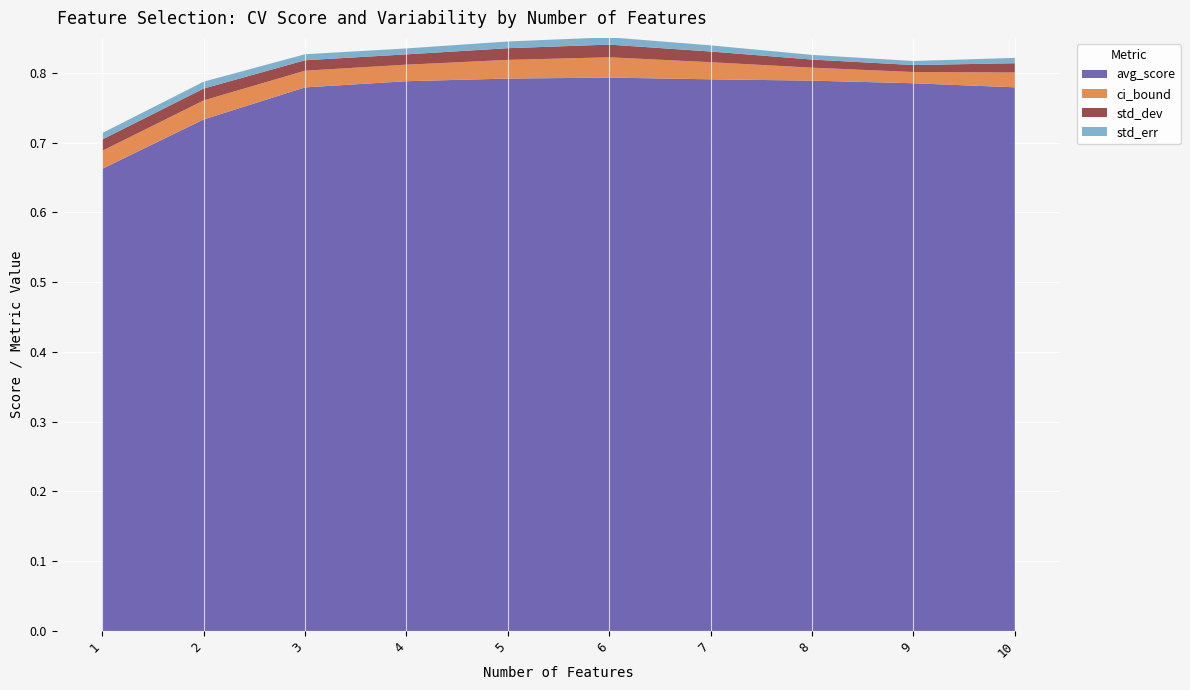

Reading left to right, extract all data points from this chart.

avg_score: 1=0.7	2=0.7	3=0.8	4=0.8	5=0.8	6=0.8	7=0.8	8=0.8	9=0.8	10=0.8
ci_bound: 1=0.0	2=0.0	3=0.0	4=0.0	5=0.0	6=0.0	7=0.0	8=0.0	9=0.0	10=0.0
std_dev: 1=0.0	2=0.0	3=0.0	4=0.0	5=0.0	6=0.0	7=0.0	8=0.0	9=0.0	10=0.0
std_err: 1=0.0	2=0.0	3=0.0	4=0.0	5=0.0	6=0.0	7=0.0	8=0.0	9=0.0	10=0.0